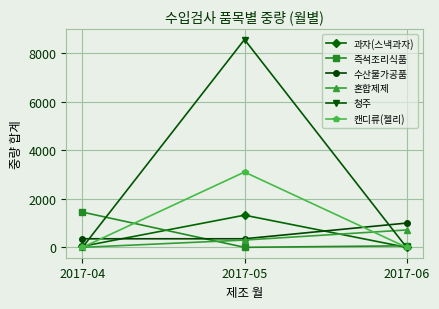

The 즉석조리식품 series shows -733 at 2017-05. True or false?

False